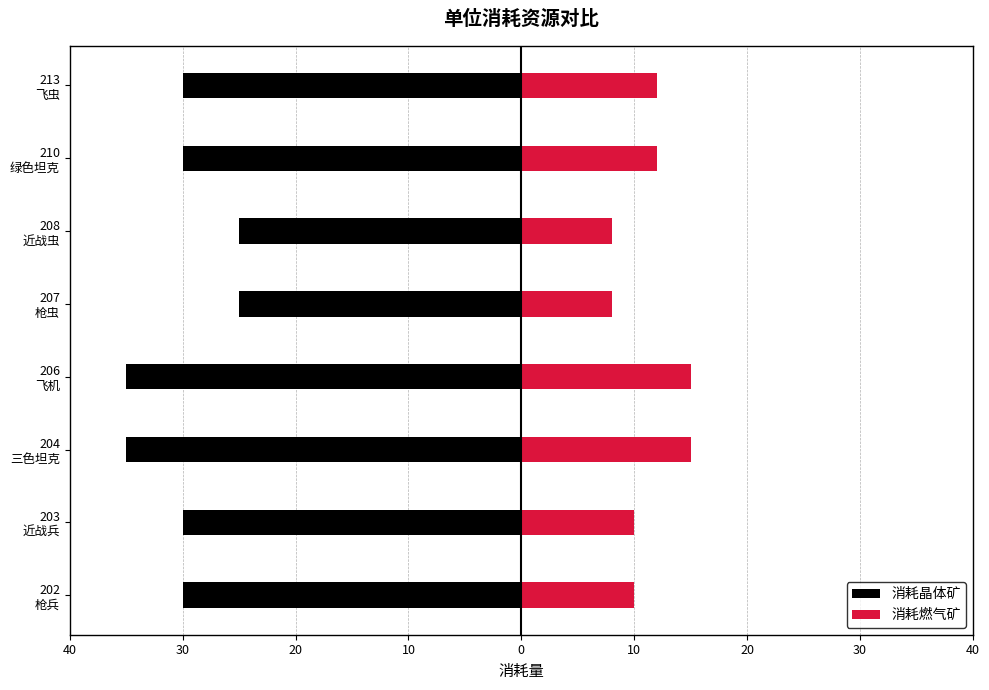

How many distinct data groups are displayed?

2